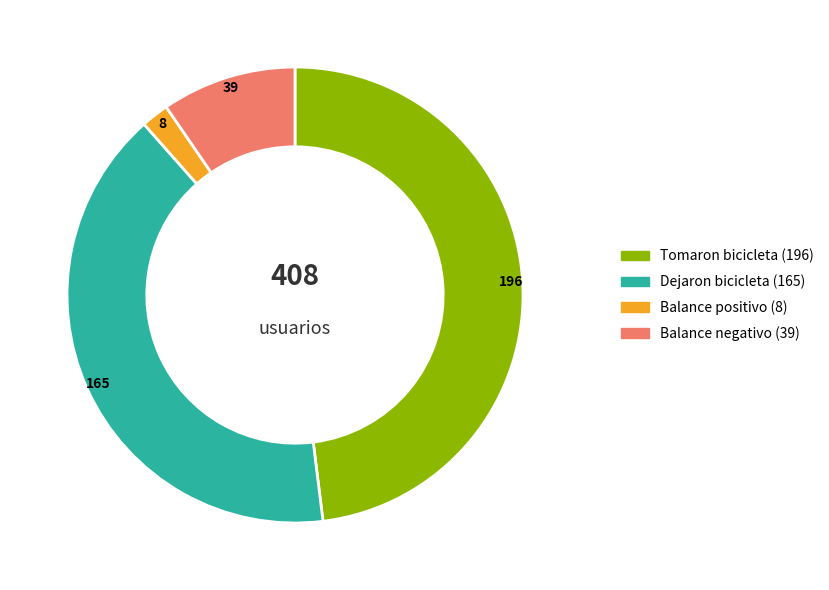

Does any single category account for the majority?

No